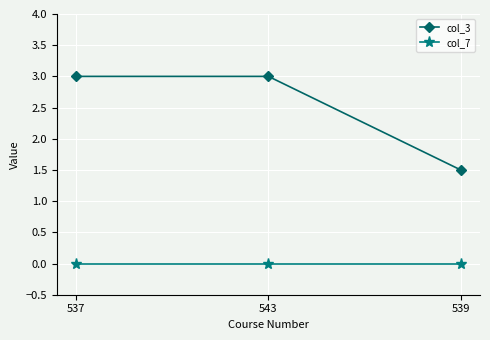

Which series has the largest total across all categories?

col_3